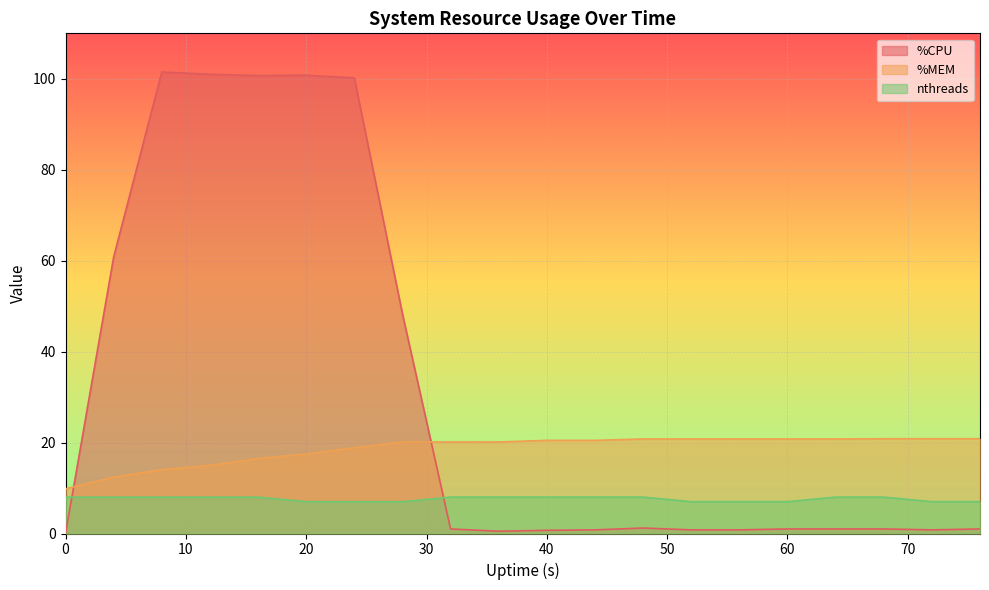

What is the sum of all nthreads values?

152.0